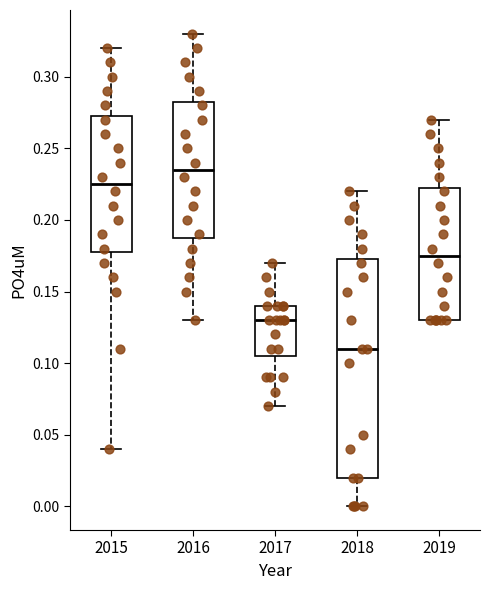

Which box's median line is the highest?

2016